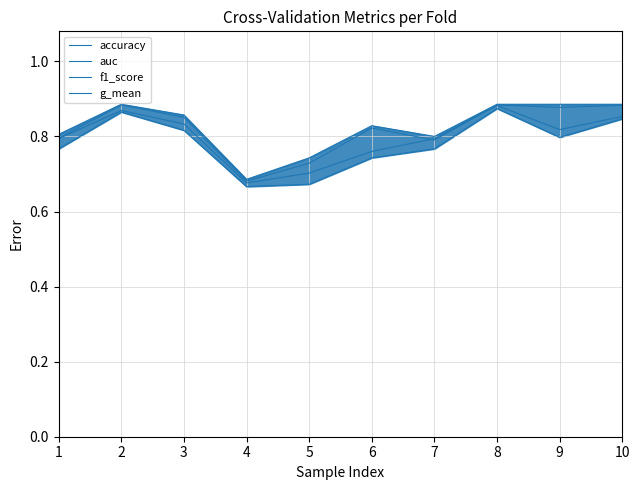

True or false: auc and g_mean intersect in this chart.

False